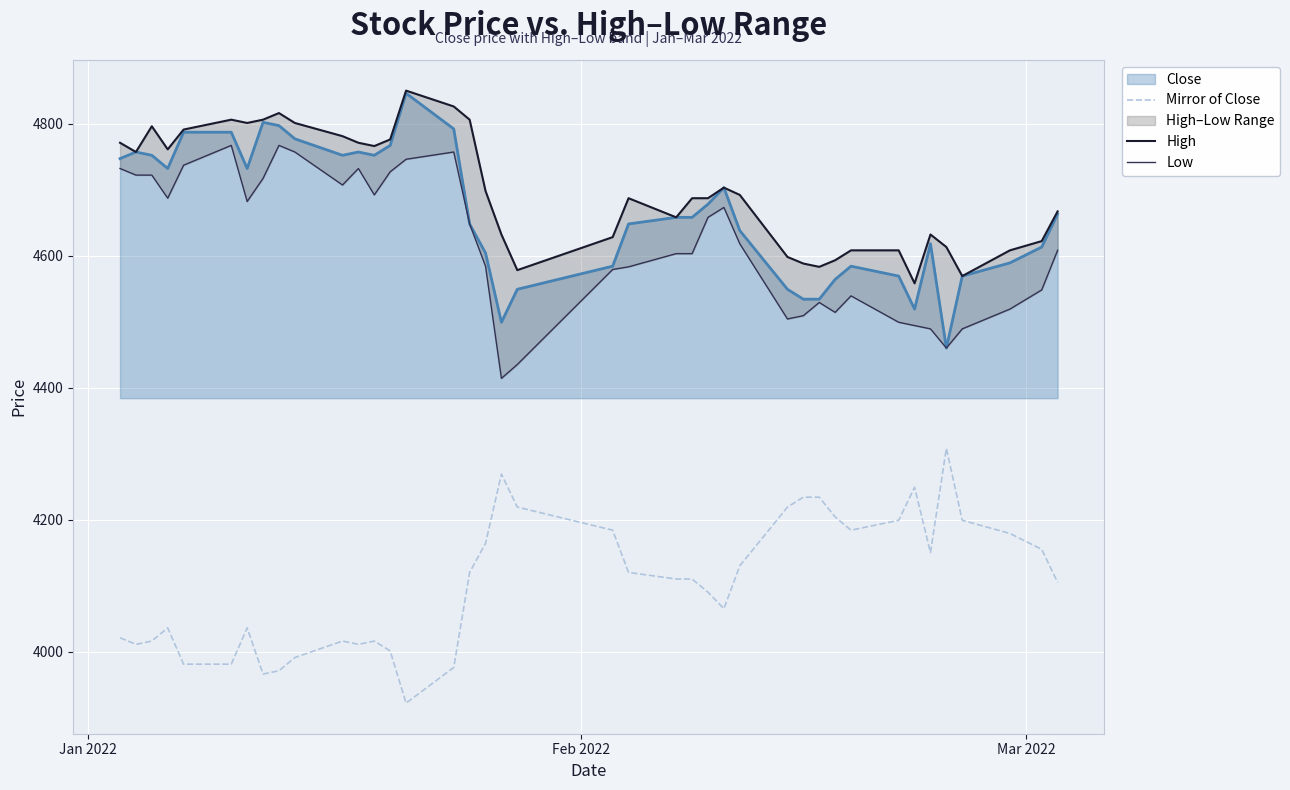

What is the minimum value for Mirror of Close?

3922